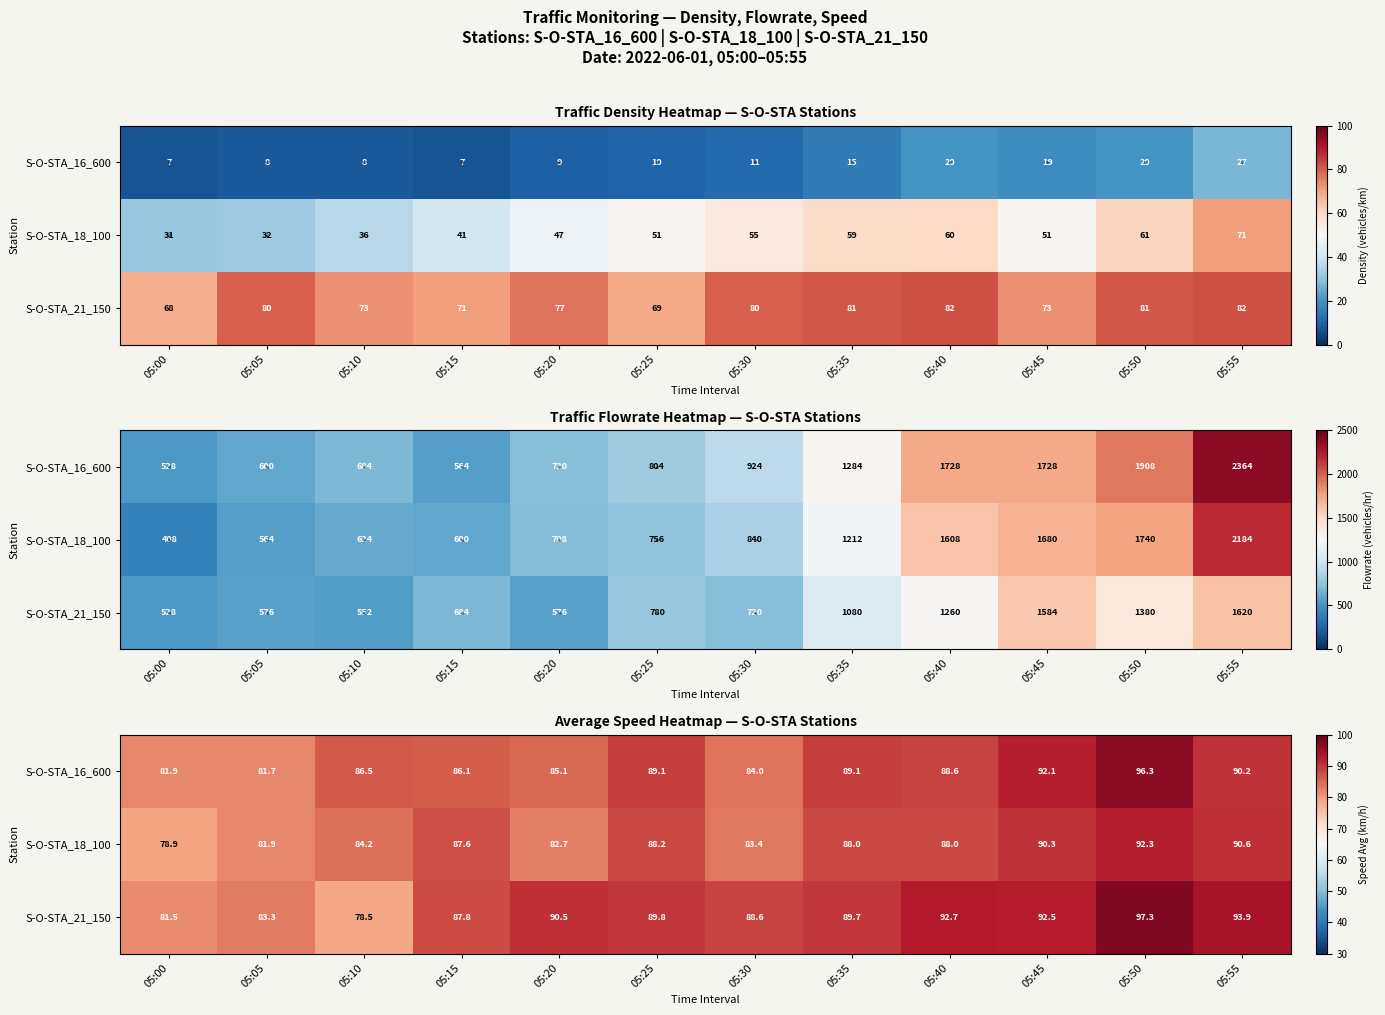

At which label is S-O-STA_16_600 closest to 89?

05:25